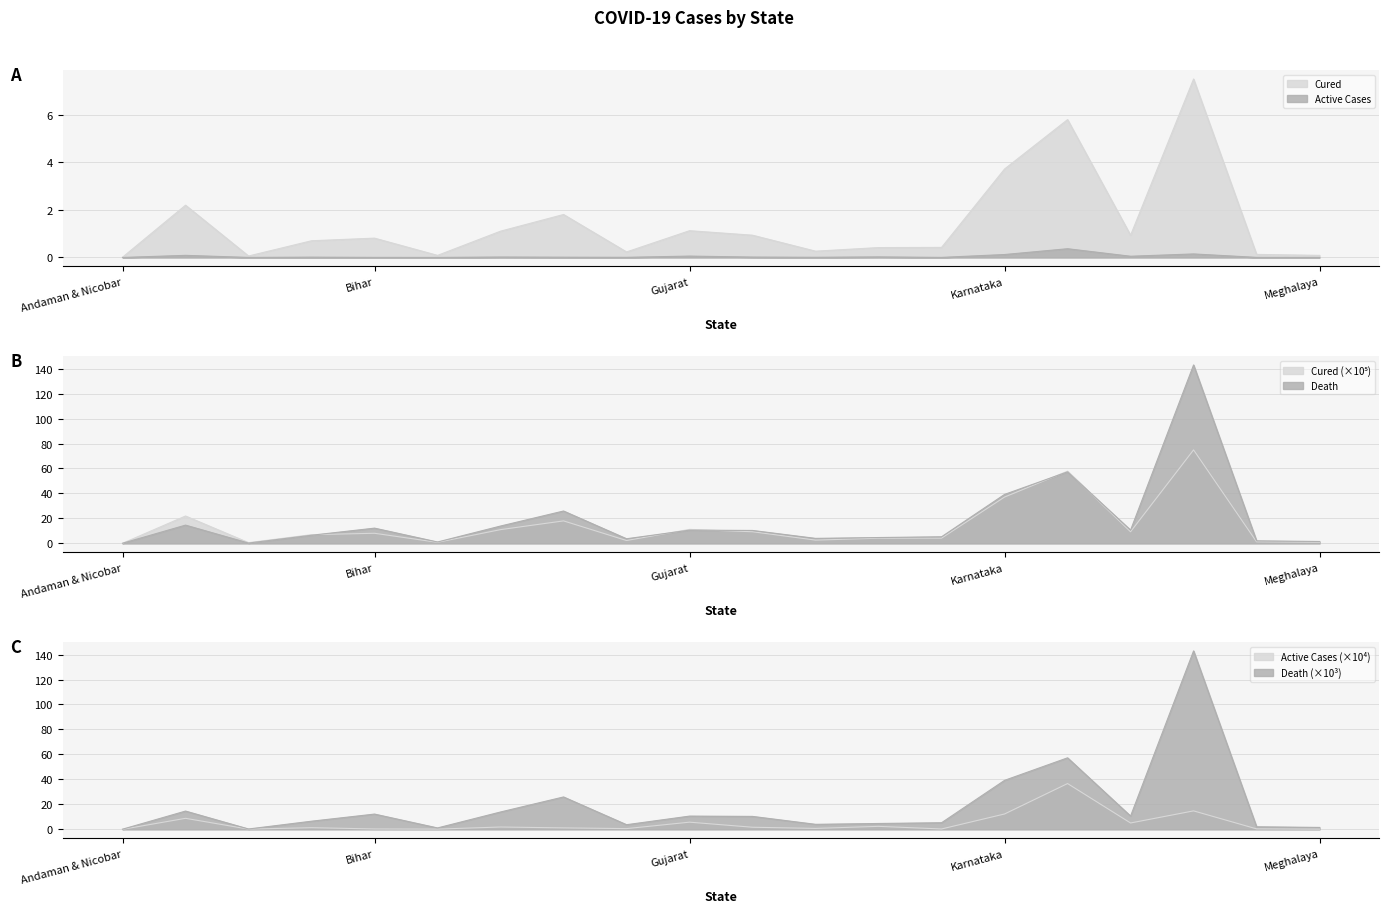

What is the value of the Cured point at the 15th from the left?

3.7